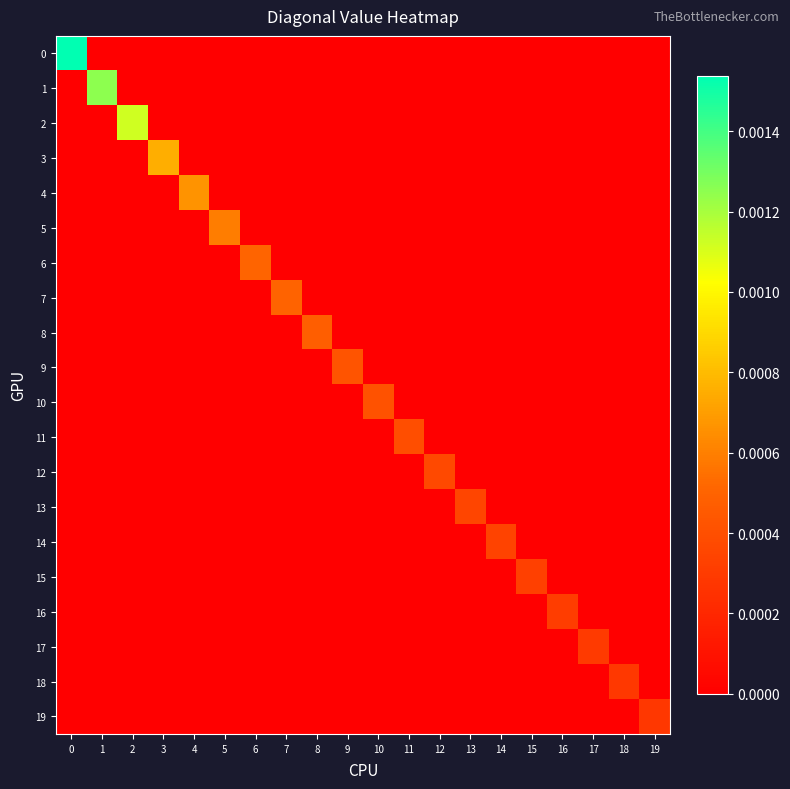

Between 13 and 19, which series saw the biggest shift?

13